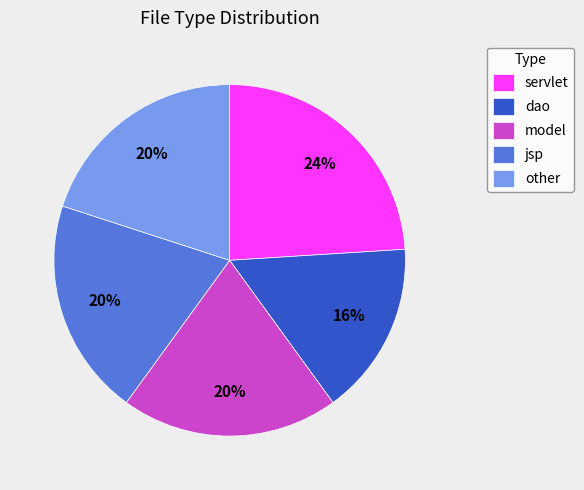

Is jsp the majority of the pie?

No